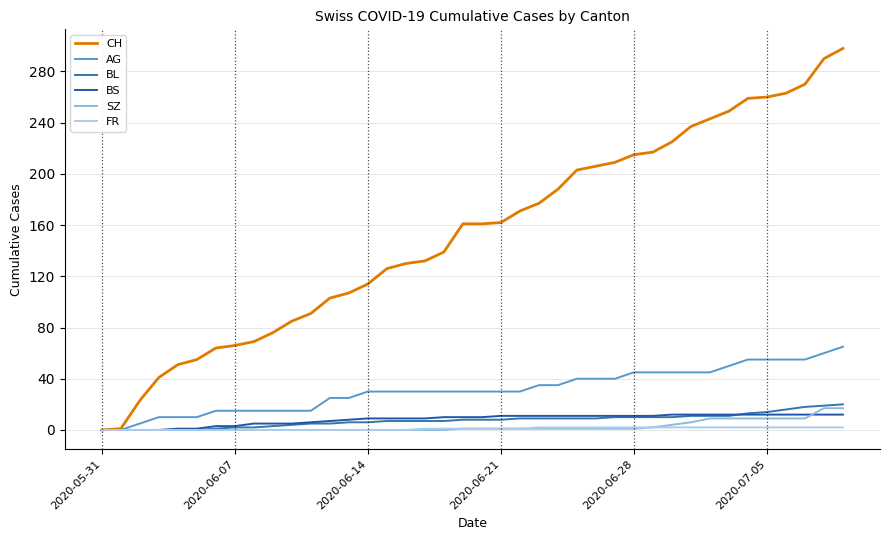

Does the chart have visible grid lines?

Yes